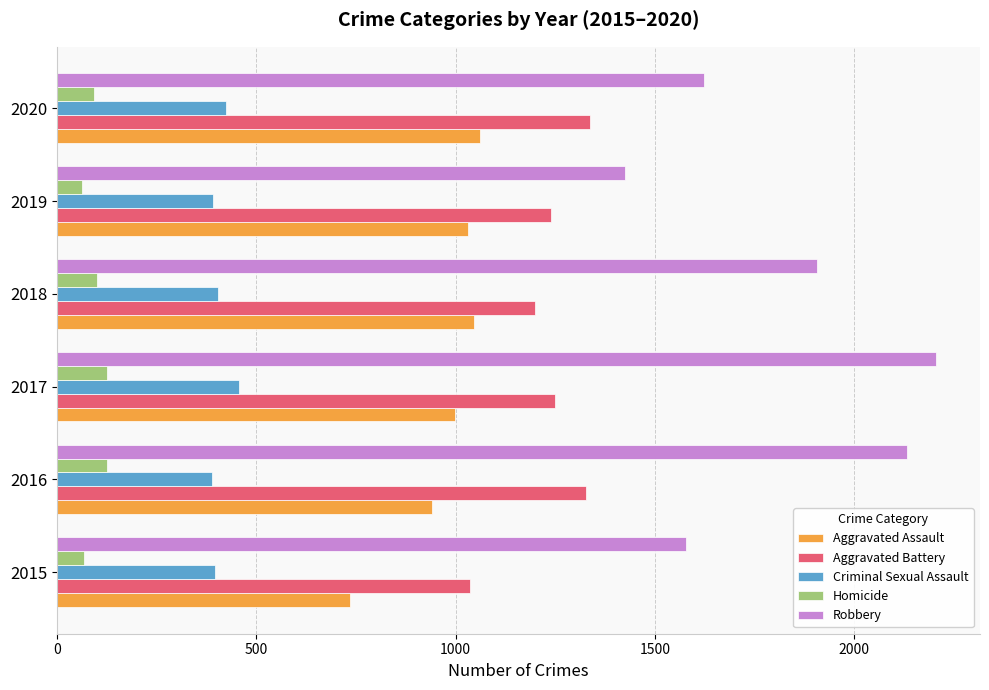

Is it true that Robbery equals 1622 at 2020?

True